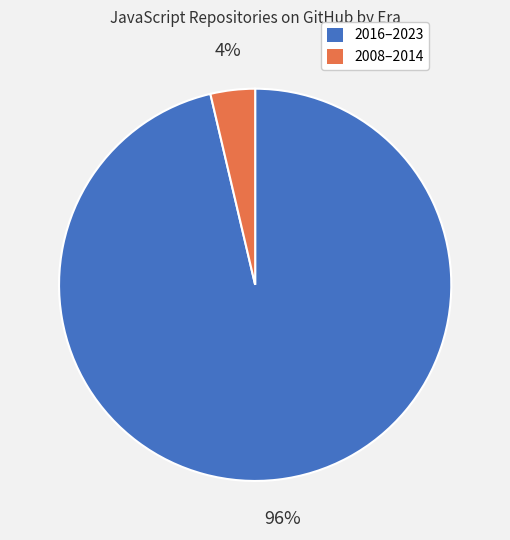

To the nearest percent, what is the average slice percentage?

50%